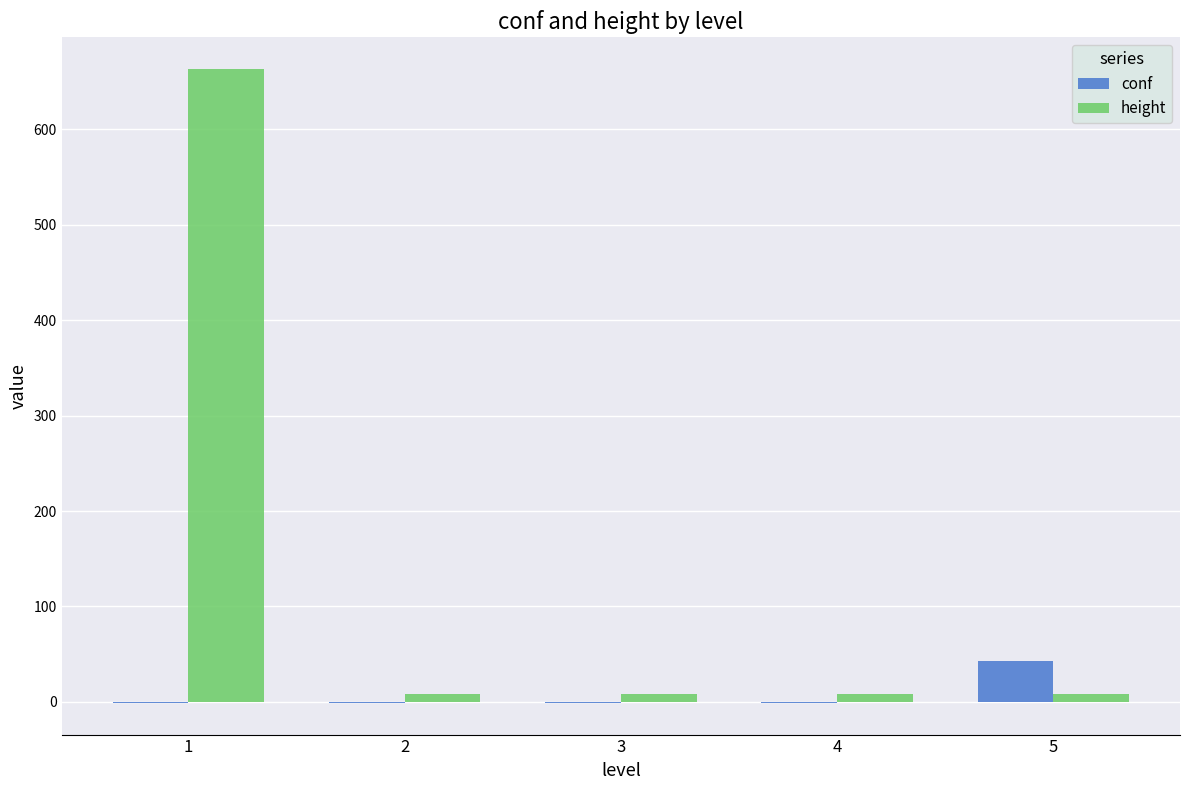

What are all the series names shown in the legend?

conf, height